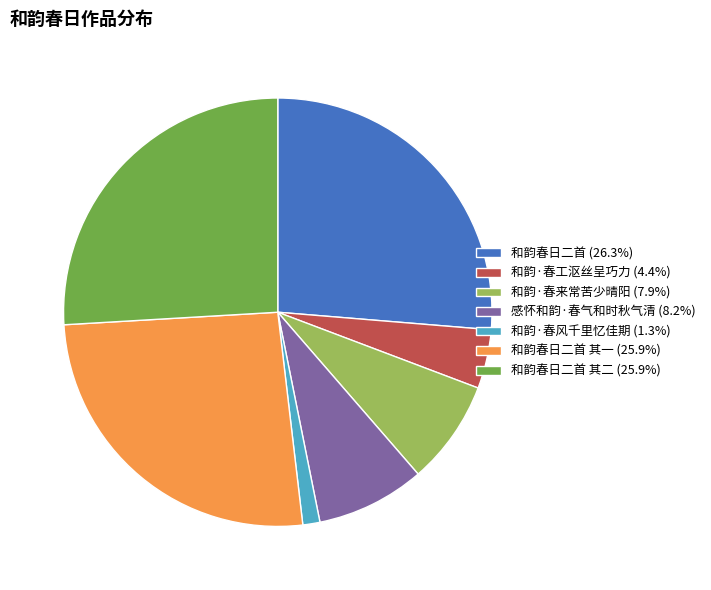

Combined, do 感怀和韵·春气和时秋气清 (8.2%) and 和韵春日二首 其一 (25.9%) account for over 50%?

No